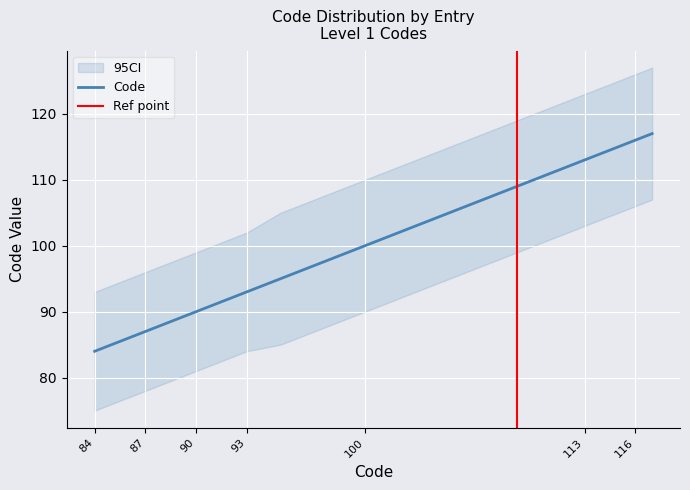

Is this an area chart (filled region under the line)?

No